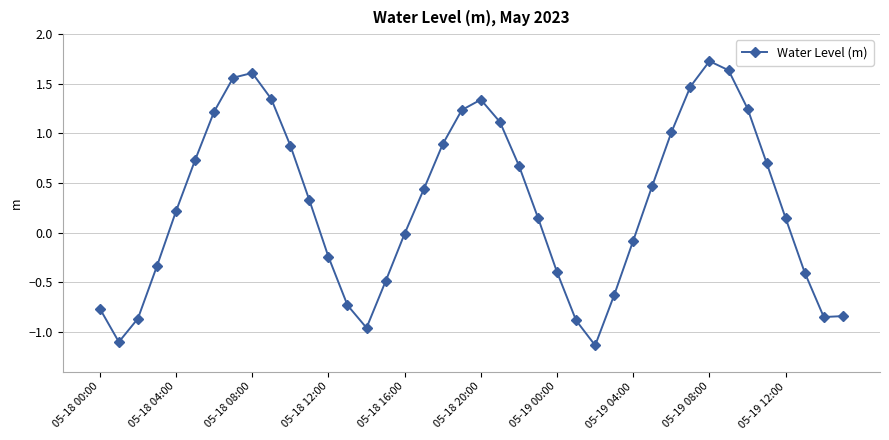

How many interior local peaks (higher than both neighbors) does the data have?

3